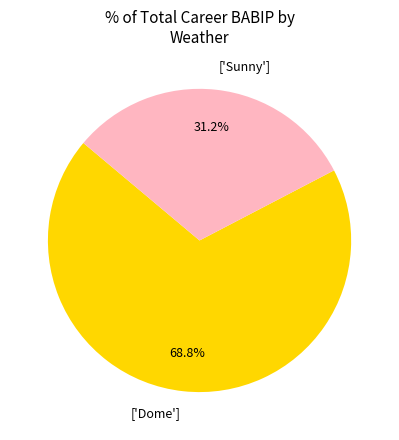

Approximately how many times larger is the value at ['Sunny'] compared to ['Dome']?

0.5